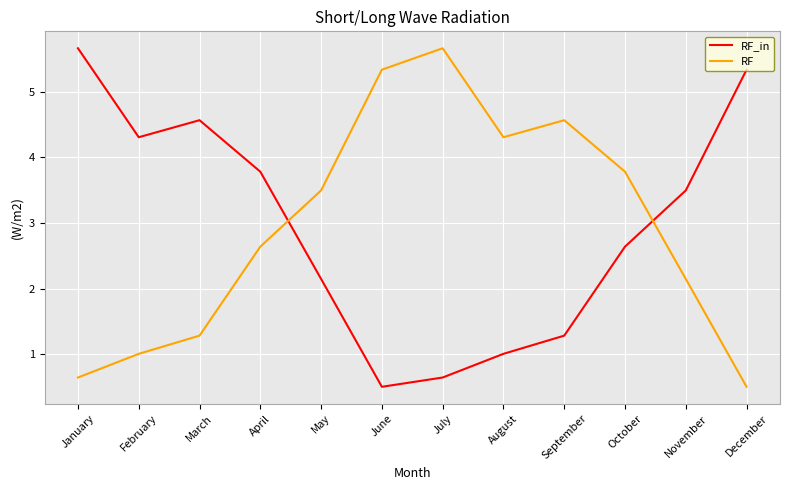

How many times do RF_in and RF cross each other?

2